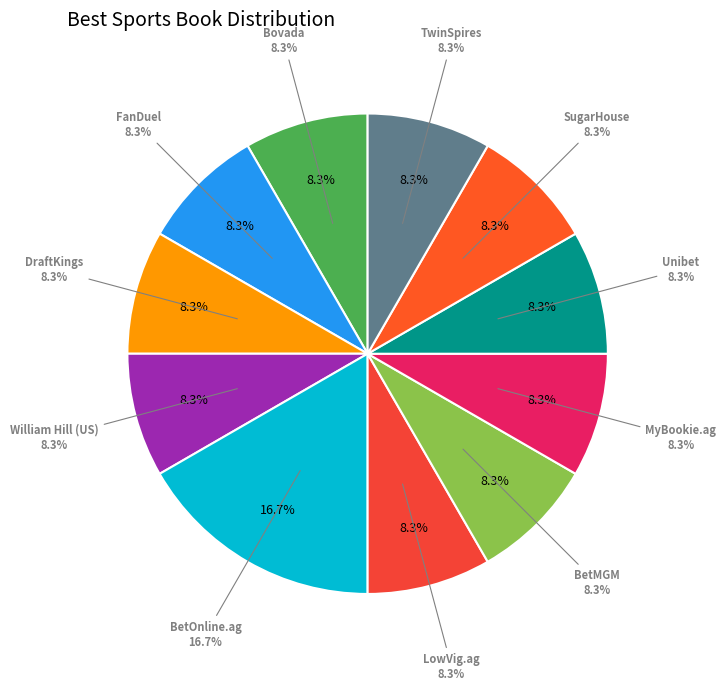

True or false: TwinSpires accounts for 8% of the total.

True